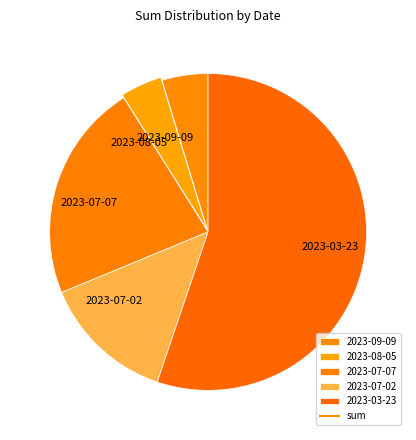

Is there a majority slice in this chart?

Yes